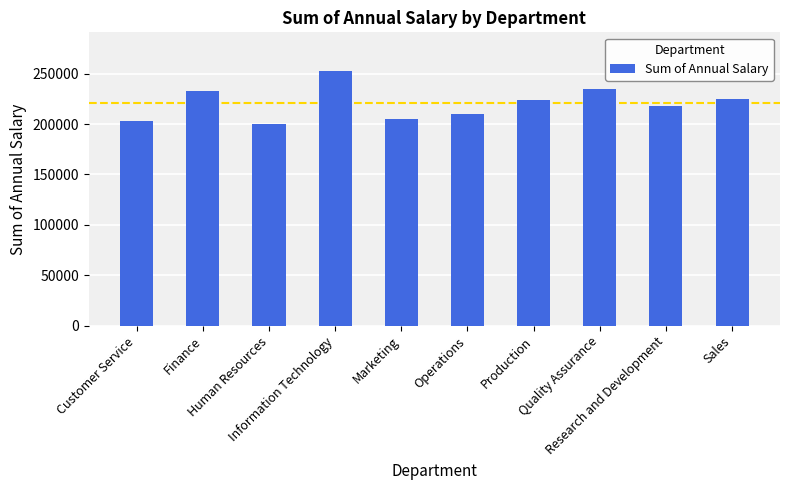

What is the average value?

220600